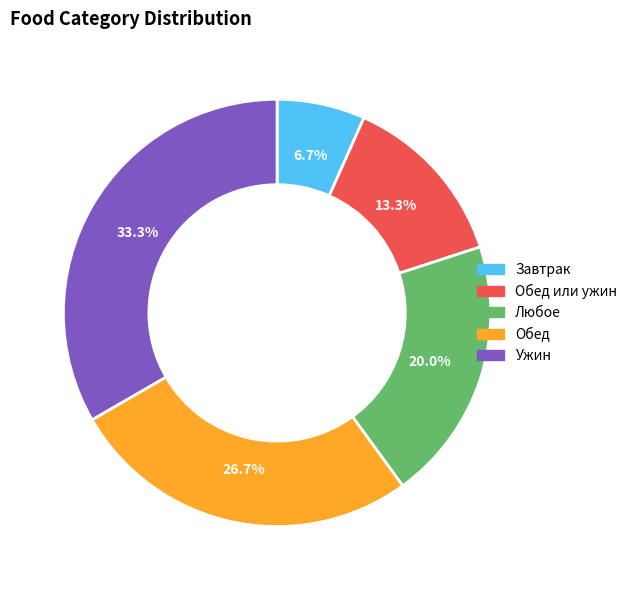

Count the number of slices in the pie.

5